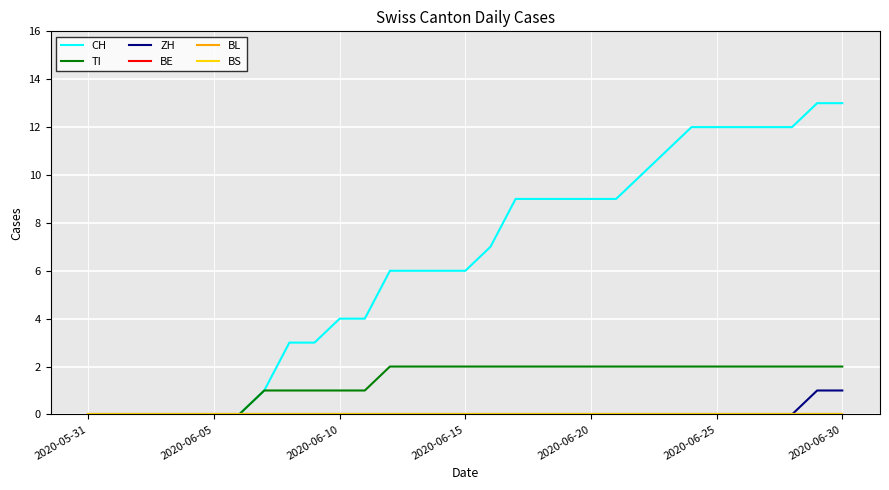

True or false: ZH and TI intersect in this chart.

False